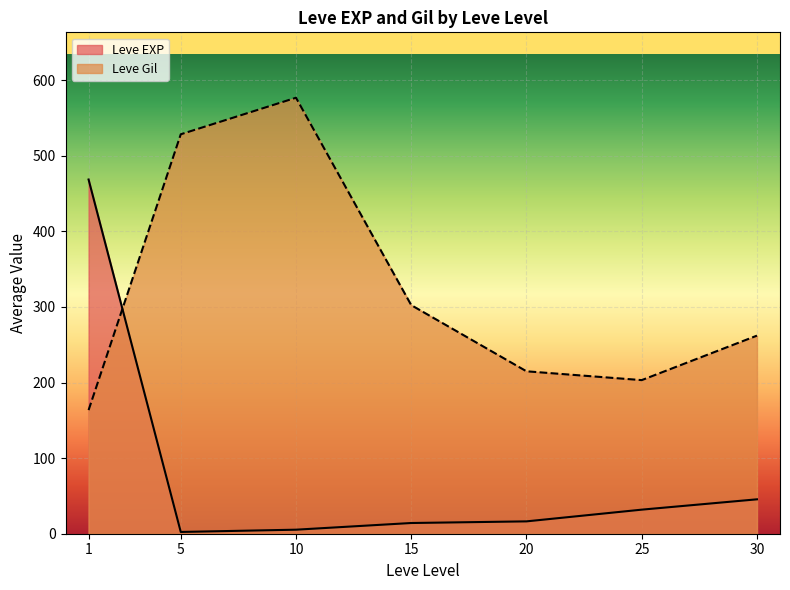

How many lines are shown in the chart?

2